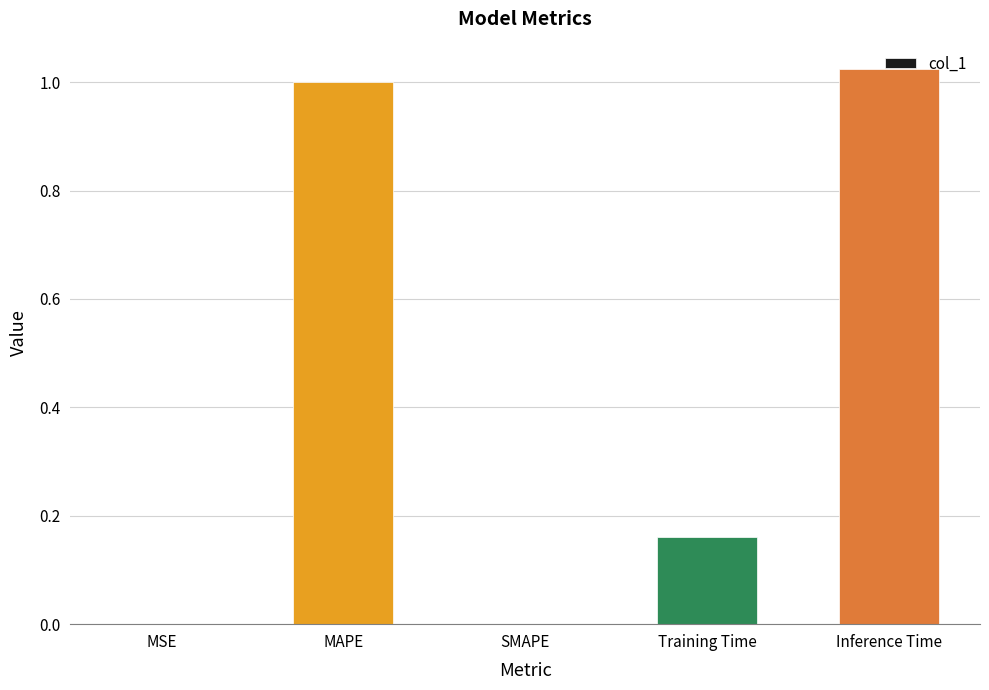

The chart shows a value of 0.0 at SMAPE. True or false?

True